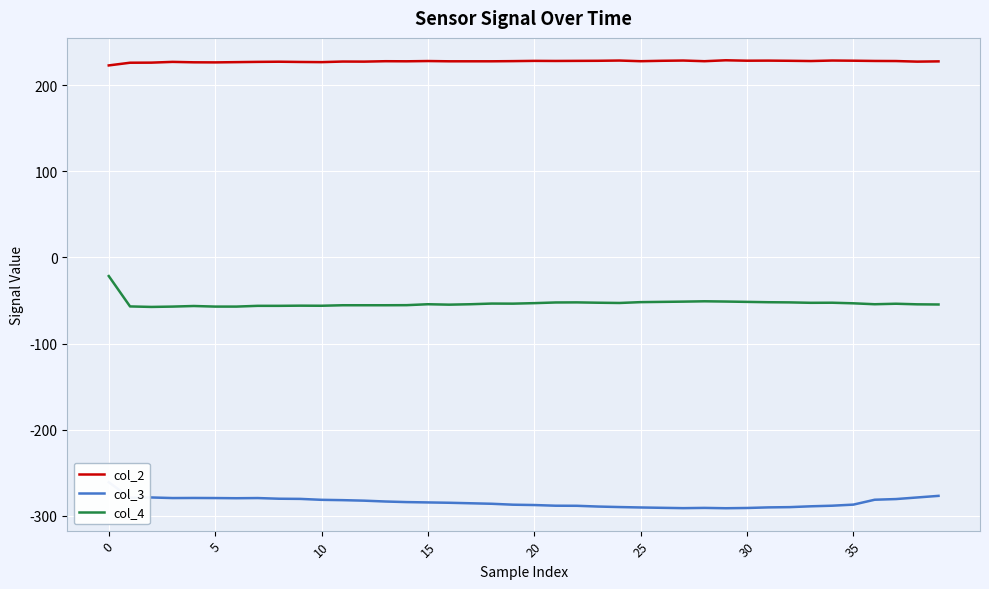

What is the difference between the highest and lowest values at 9?

507.2